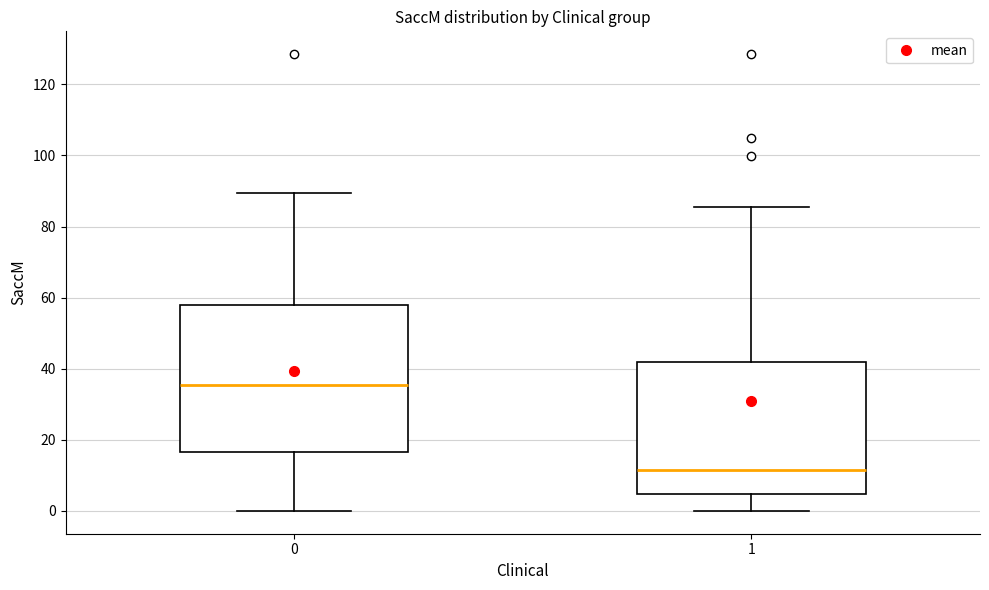

Where is the upper edge of the box at x = 1 on the y-axis? The values are not printed on the chart, so give them approximately, as read against the axis.

42